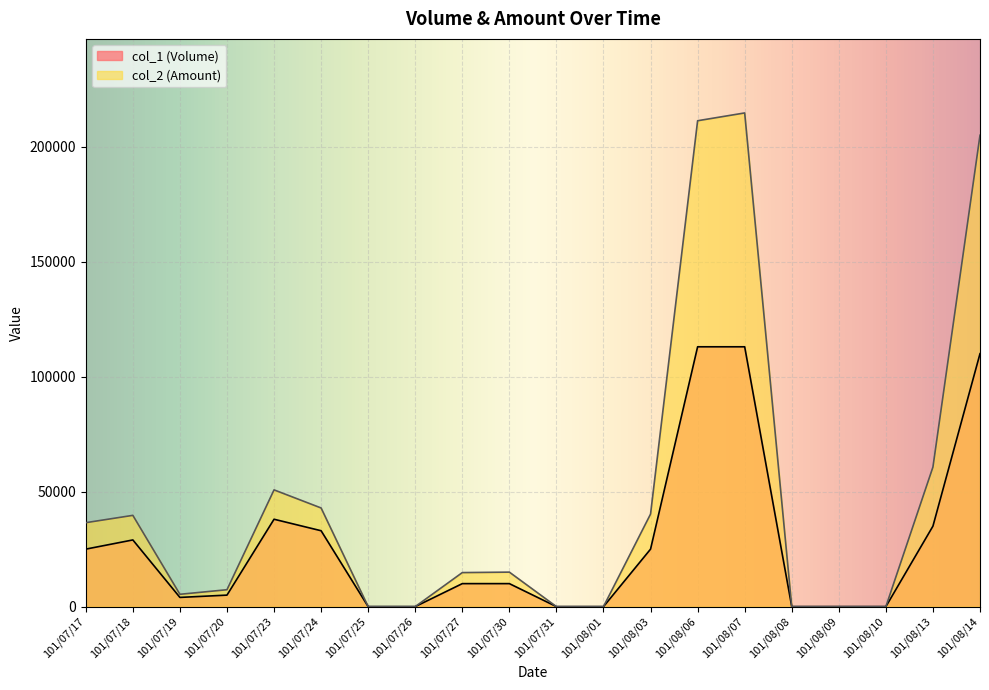

List the labels in order of col_2 (Amount) value, largest first.

101/08/07, 101/08/06, 101/08/14, 101/08/13, 101/07/23, 101/07/24, 101/08/03, 101/07/18, 101/07/17, 101/07/30, 101/07/27, 101/07/20, 101/07/19, 101/07/25, 101/07/26, 101/07/31, 101/08/01, 101/08/08, 101/08/09, 101/08/10